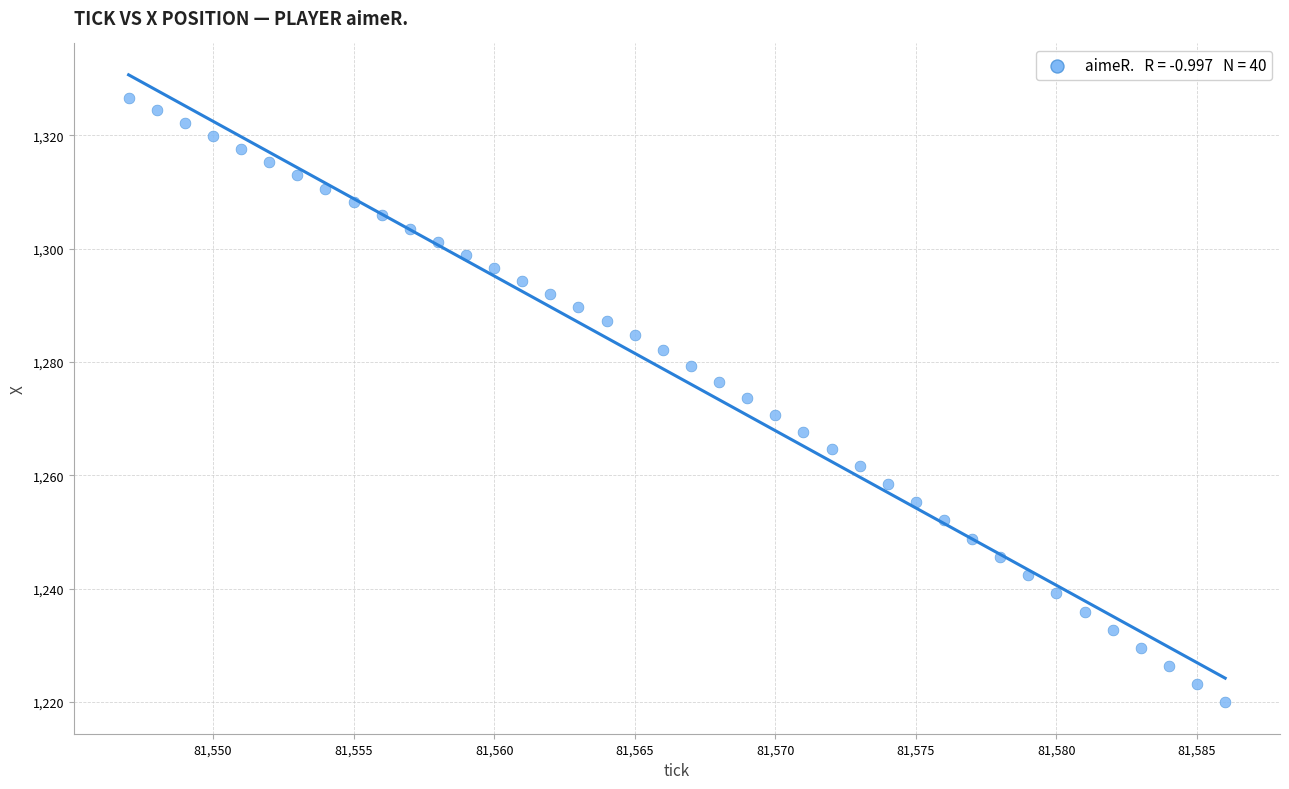

What is the range of X values (max minus min)?

39.0